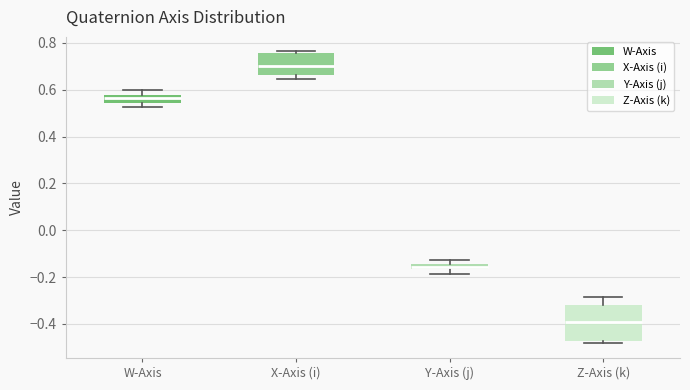

Which box's median line is the highest?

X-Axis (i)